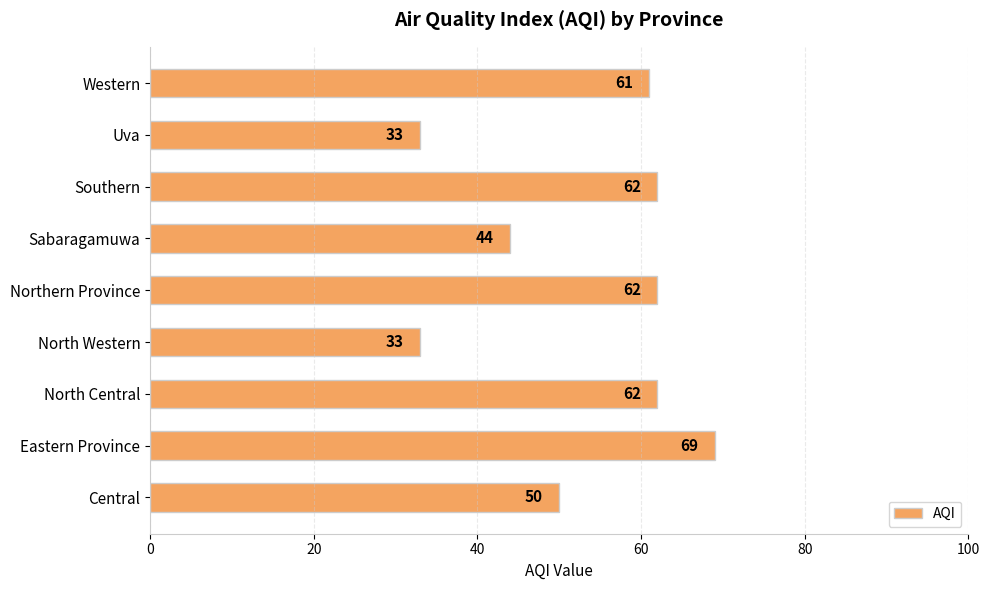

Reading bottom to top, transcribe all the data shown in this chart.

Central=50	Eastern Province=69	North Central=62	North Western=33	Northern Province=62	Sabaragamuwa=44	Southern=62	Uva=33	Western=61